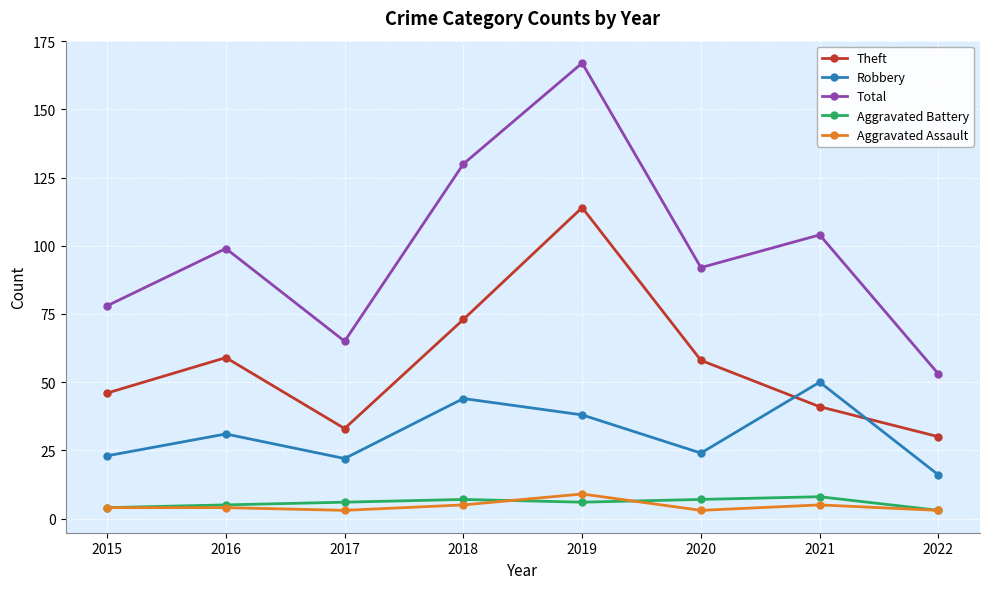

Rank the categories by Total value from highest to lowest.

2019, 2018, 2021, 2016, 2020, 2015, 2017, 2022